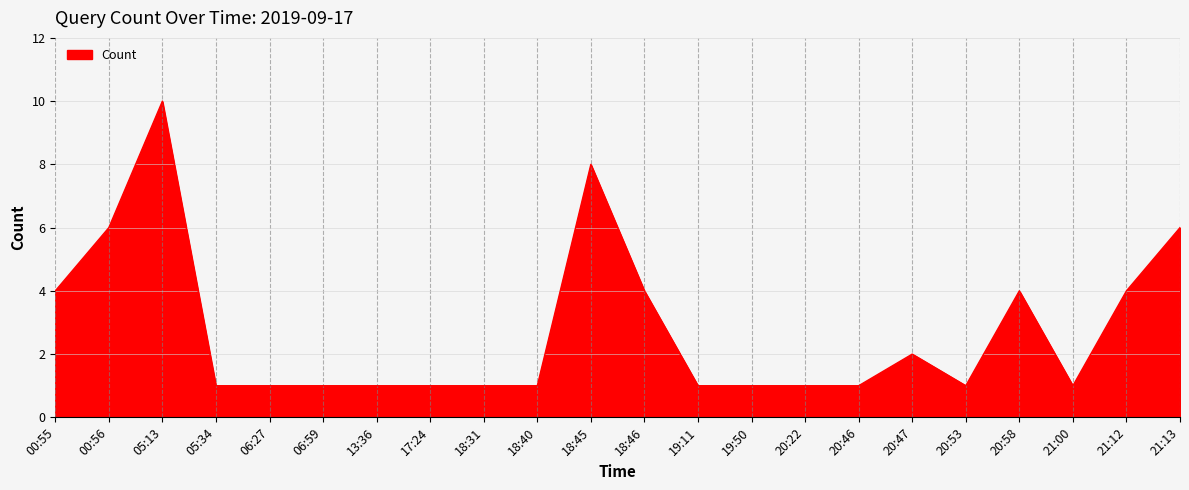

What is the change in value from 05:13 to 20:53?

-9